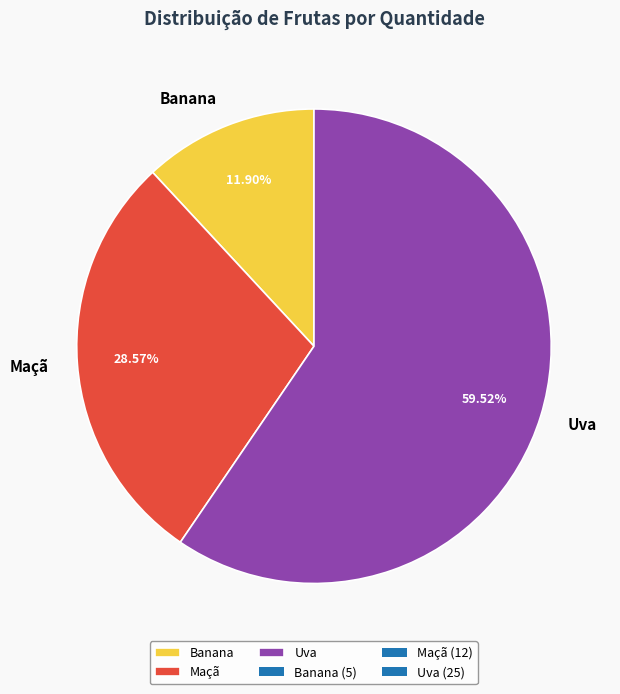

Approximately how many times larger is the value at Maçã compared to Banana?

2.4